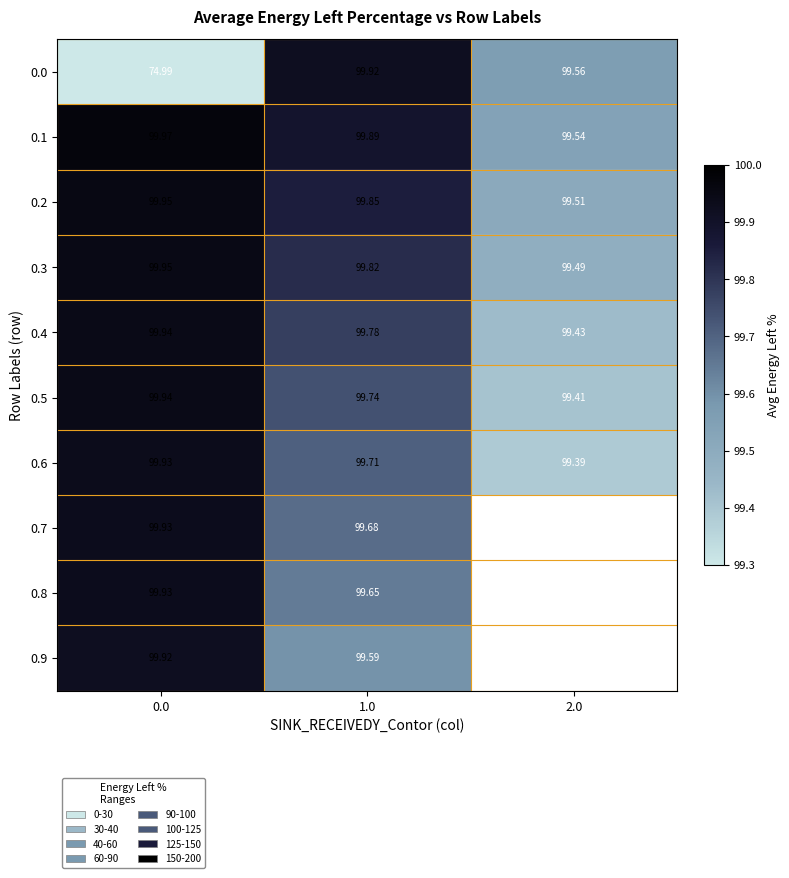

Read the 0.3 value at 1.0.

99.8